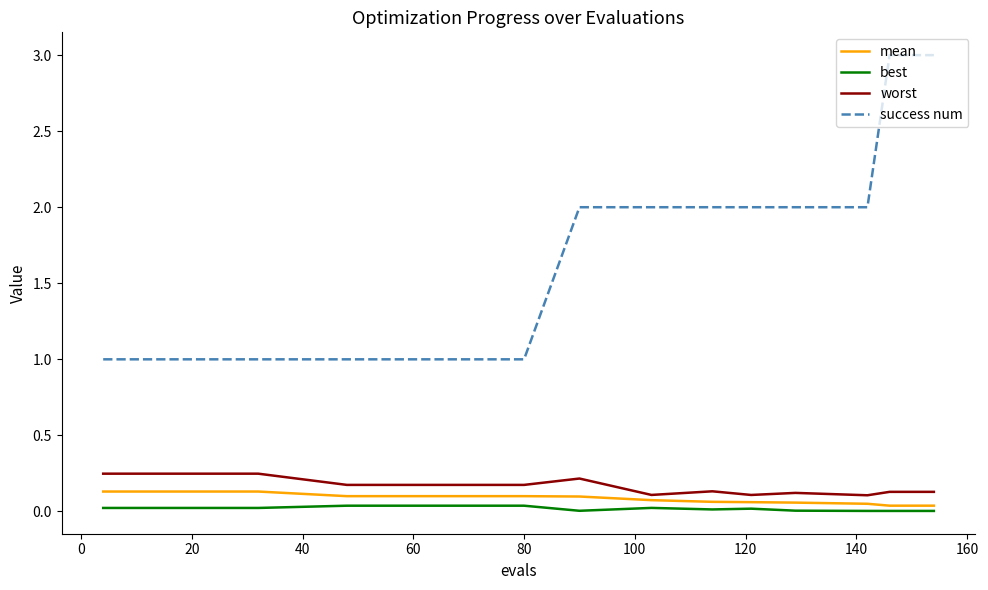

What is the difference between the maximum and minimum values in the success num series?

2.0